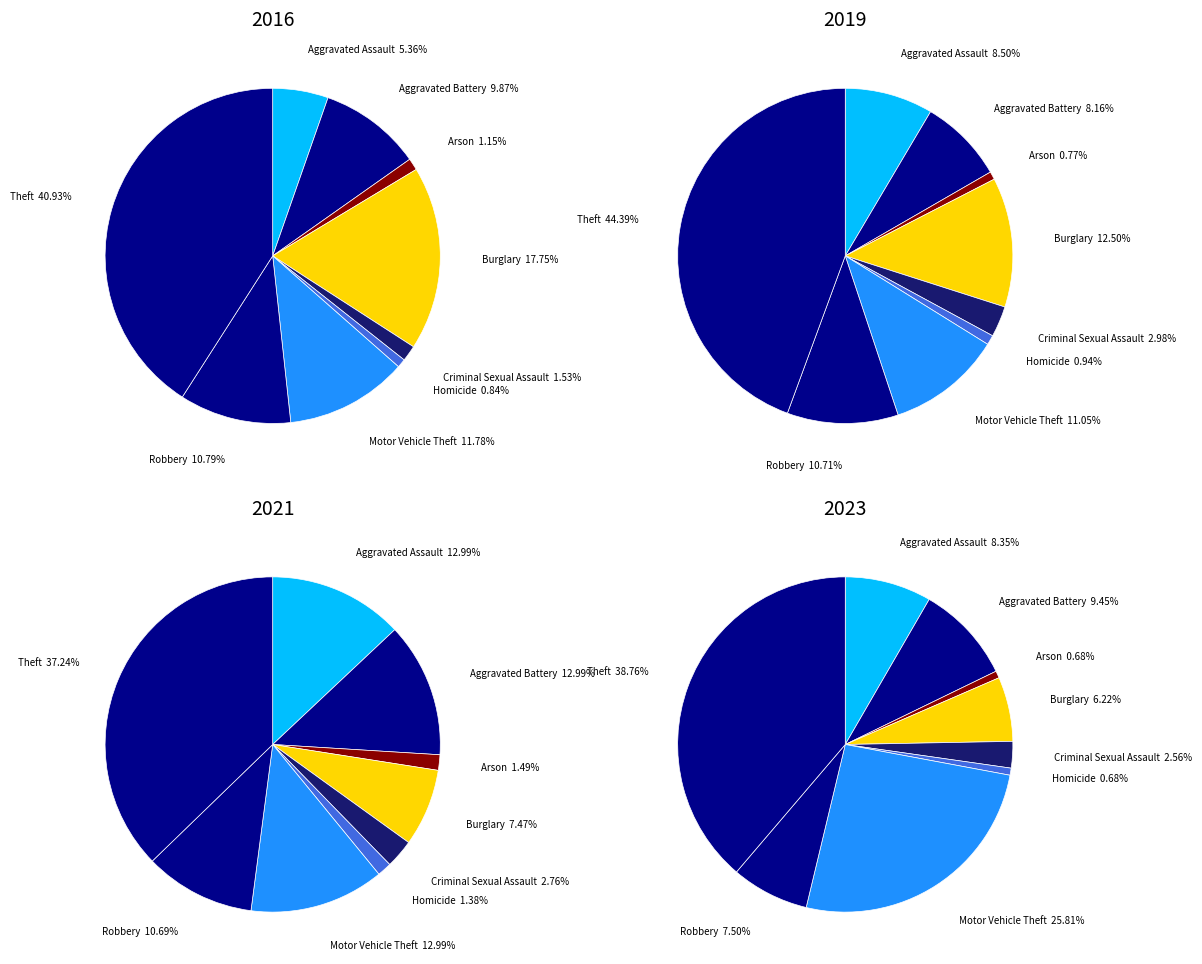

To the nearest percent, what is the difference between the largest and smallest slice percentages?

38%